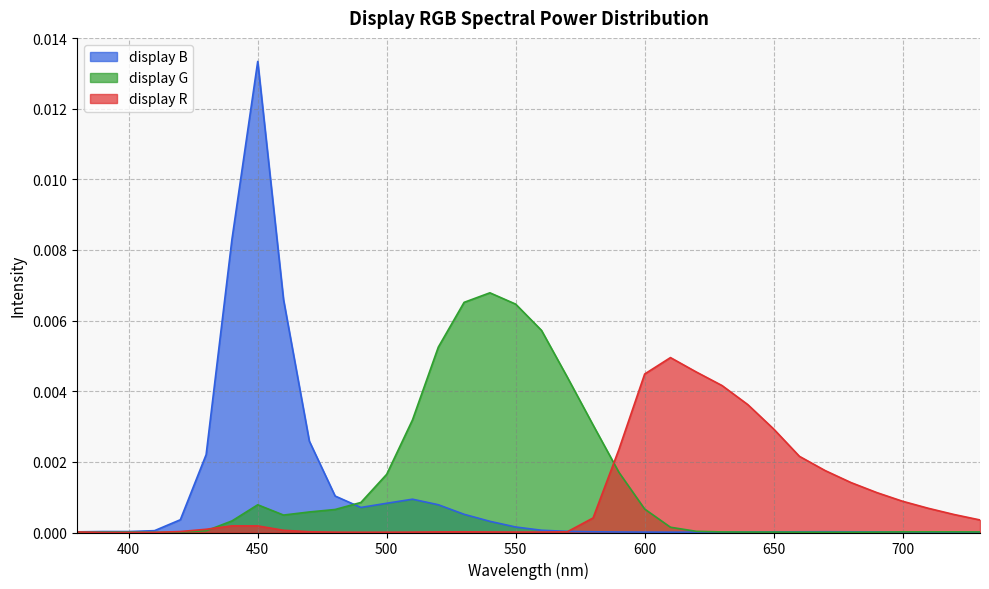

Which series has the largest total across all categories?

display G